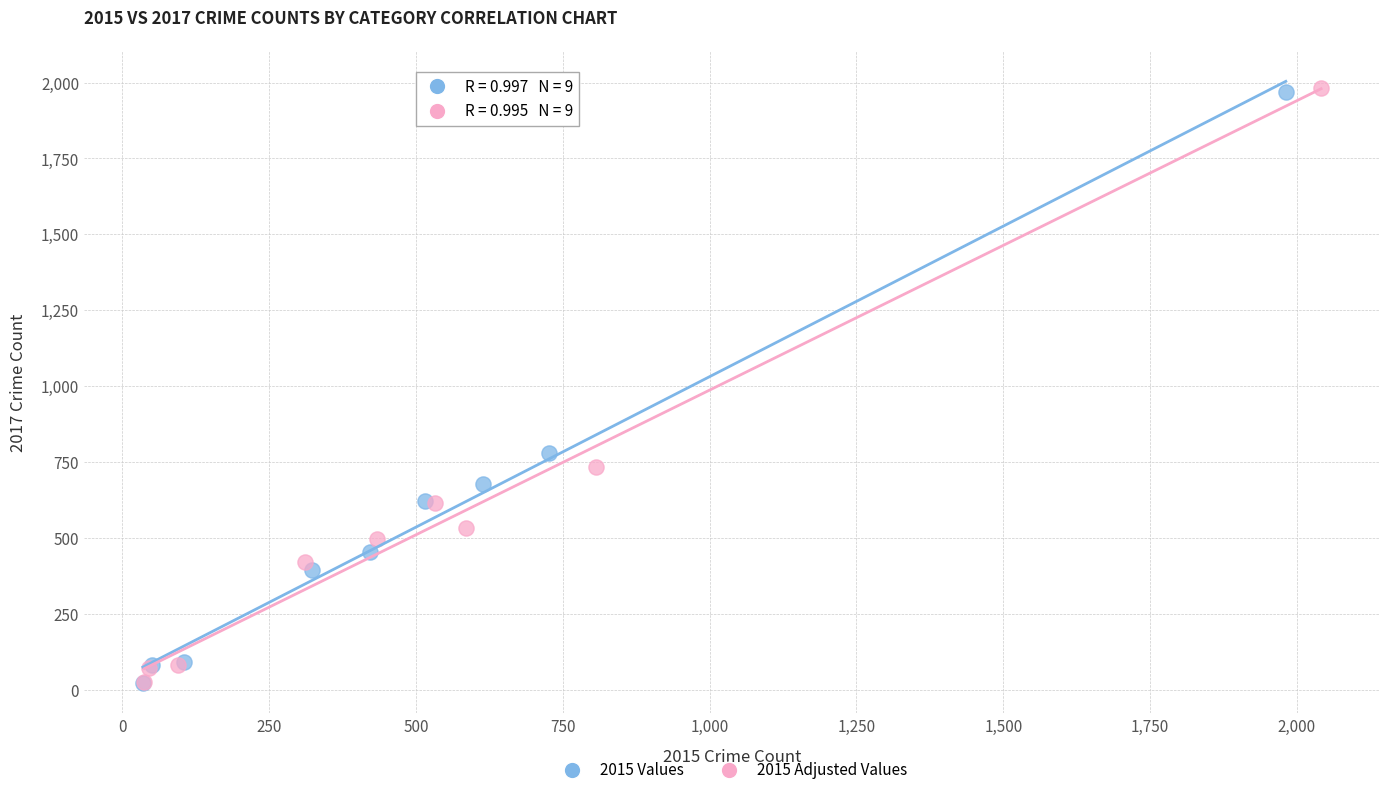

Which series has the largest Y range (max minus min)?

2015 Adjusted Values